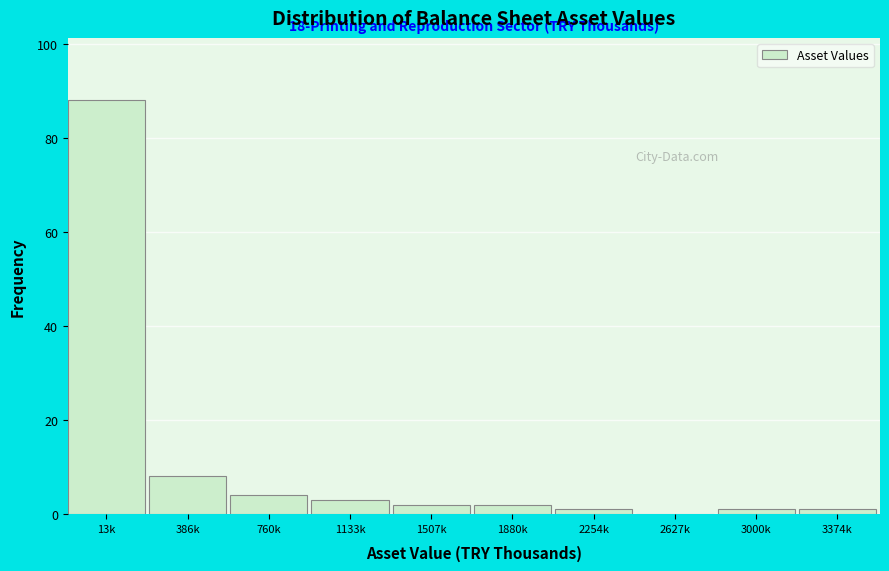

Reading right to left, what are all the values shown in this chart?

3374k=1	3000k=1	2627k=0	2254k=1	1880k=2	1507k=2	1133k=3	760k=4	386k=8	13k=88